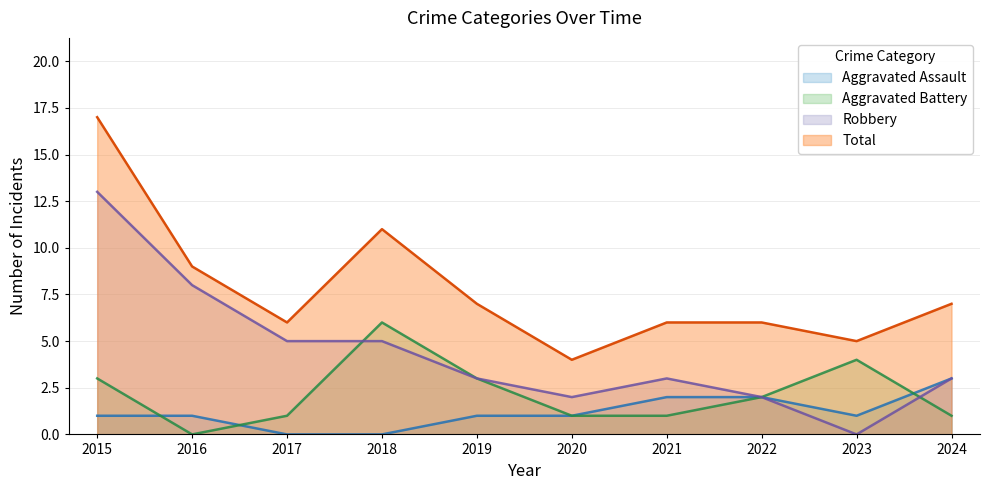

Reading right to left, transcribe all the data shown in this chart.

Aggravated Assault: 2024=3	2023=1	2022=2	2021=2	2020=1	2019=1	2018=0	2017=0	2016=1	2015=1
Aggravated Battery: 2024=1	2023=4	2022=2	2021=1	2020=1	2019=3	2018=6	2017=1	2016=0	2015=3
Robbery: 2024=3	2023=0	2022=2	2021=3	2020=2	2019=3	2018=5	2017=5	2016=8	2015=13
Total: 2024=7	2023=5	2022=6	2021=6	2020=4	2019=7	2018=11	2017=6	2016=9	2015=17